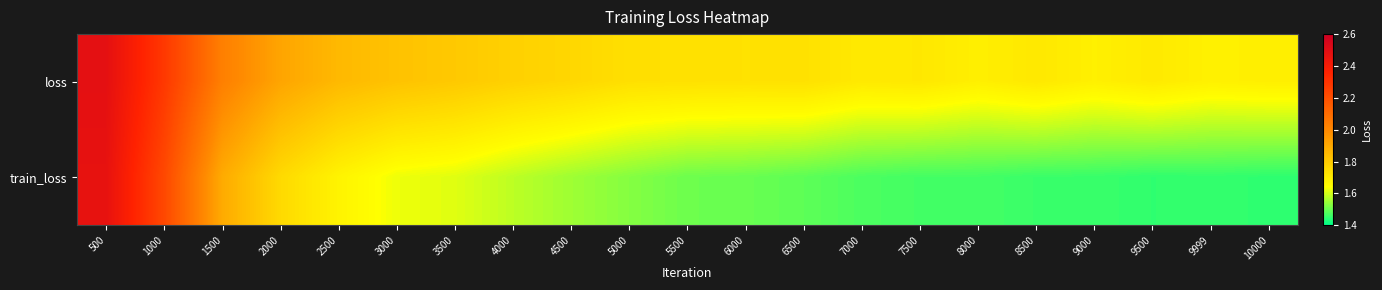

At how many categories does at least one series exceed 1?

21